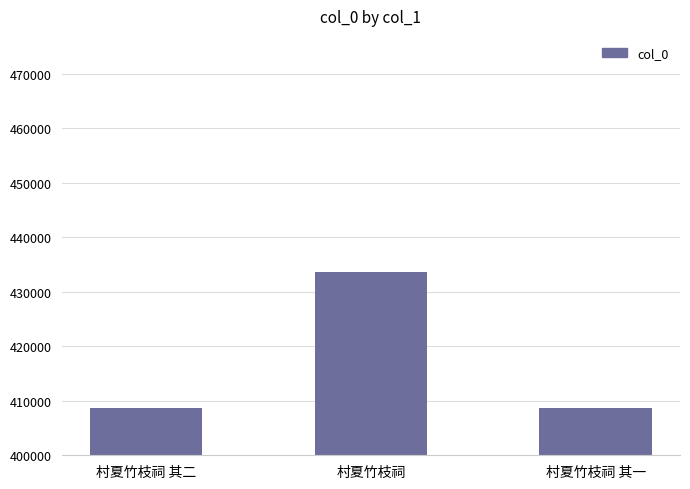

At which label is the value closest to 421162?

村夏竹枝祠 其二